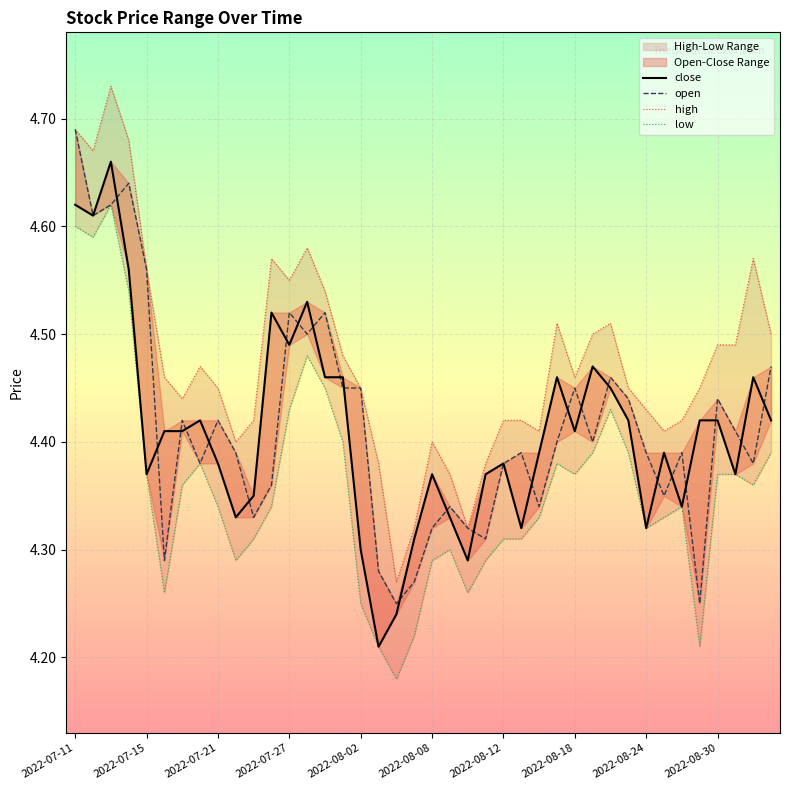

What is the maximum value shown in the chart?

4.7